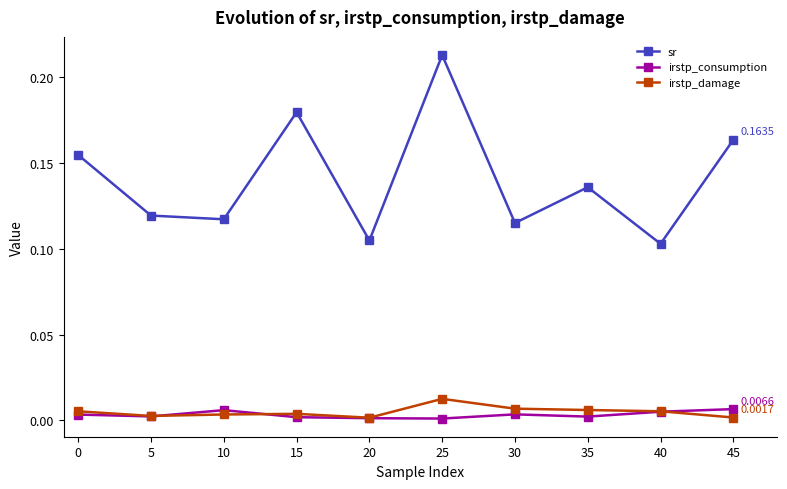

The sr series shows 0.3 at 15. True or false?

False